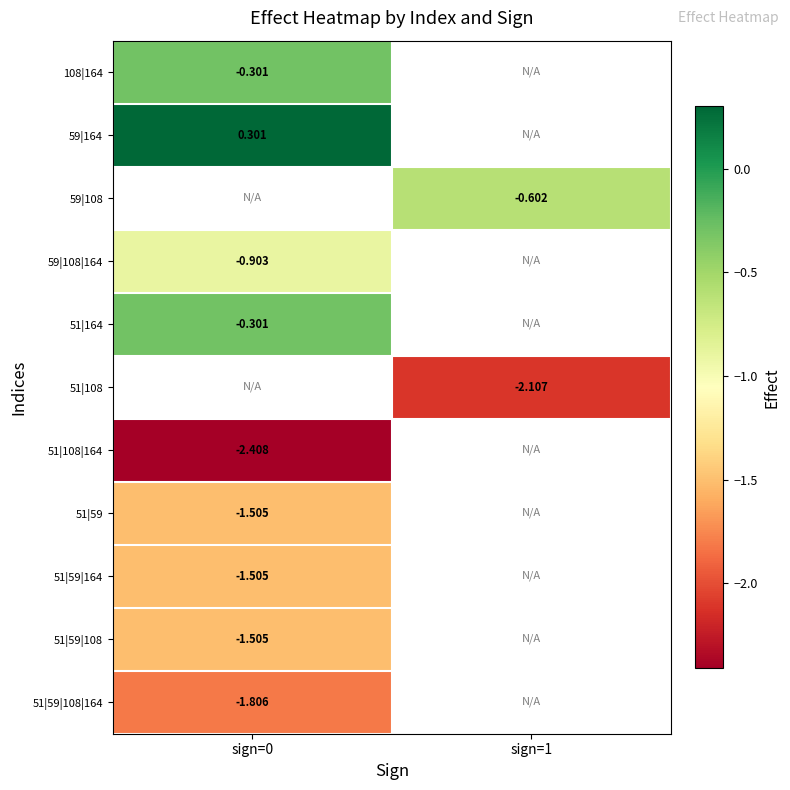

Is the value of 51|59|108 at sign=1 greater than the value of 59|108 at sign=1?

No